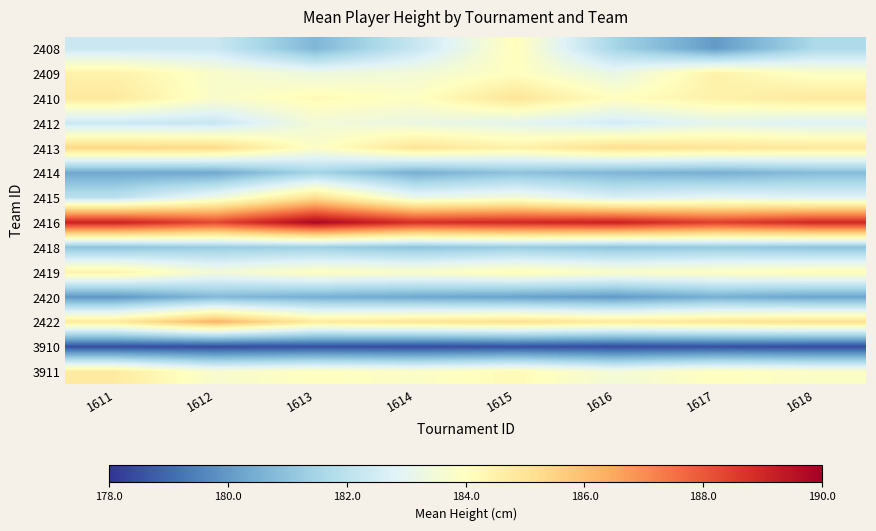

What is the difference between the maximum and minimum values in the 2410 series?

1.2